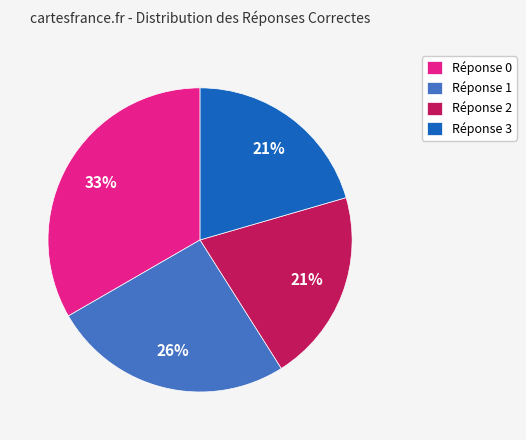

What percentage is the Réponse 0 slice, to the nearest percent?

33%